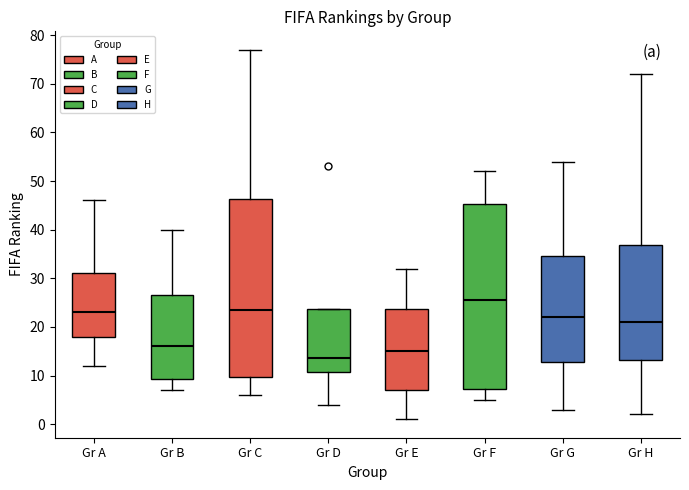

Reading left to right, transcribe this box plot: for each box, give where its median line is, the range the box spans, and where its two whiskers end, as read against the y-axis. The values are not printed on the chart, so give them approximately, as read against the axis.

Gr A: median 23, box 18 to 31, whiskers 12 to 46
Gr B: median 16, box 9 to 27, whiskers 7 to 40
Gr C: median 24, box 10 to 46, whiskers 6 to 77
Gr D: median 14, box 11 to 24, whiskers 4 to 24
Gr E: median 15, box 7 to 24, whiskers 1 to 32
Gr F: median 26, box 7 to 45, whiskers 5 to 52
Gr G: median 22, box 13 to 35, whiskers 3 to 54
Gr H: median 21, box 13 to 37, whiskers 2 to 72